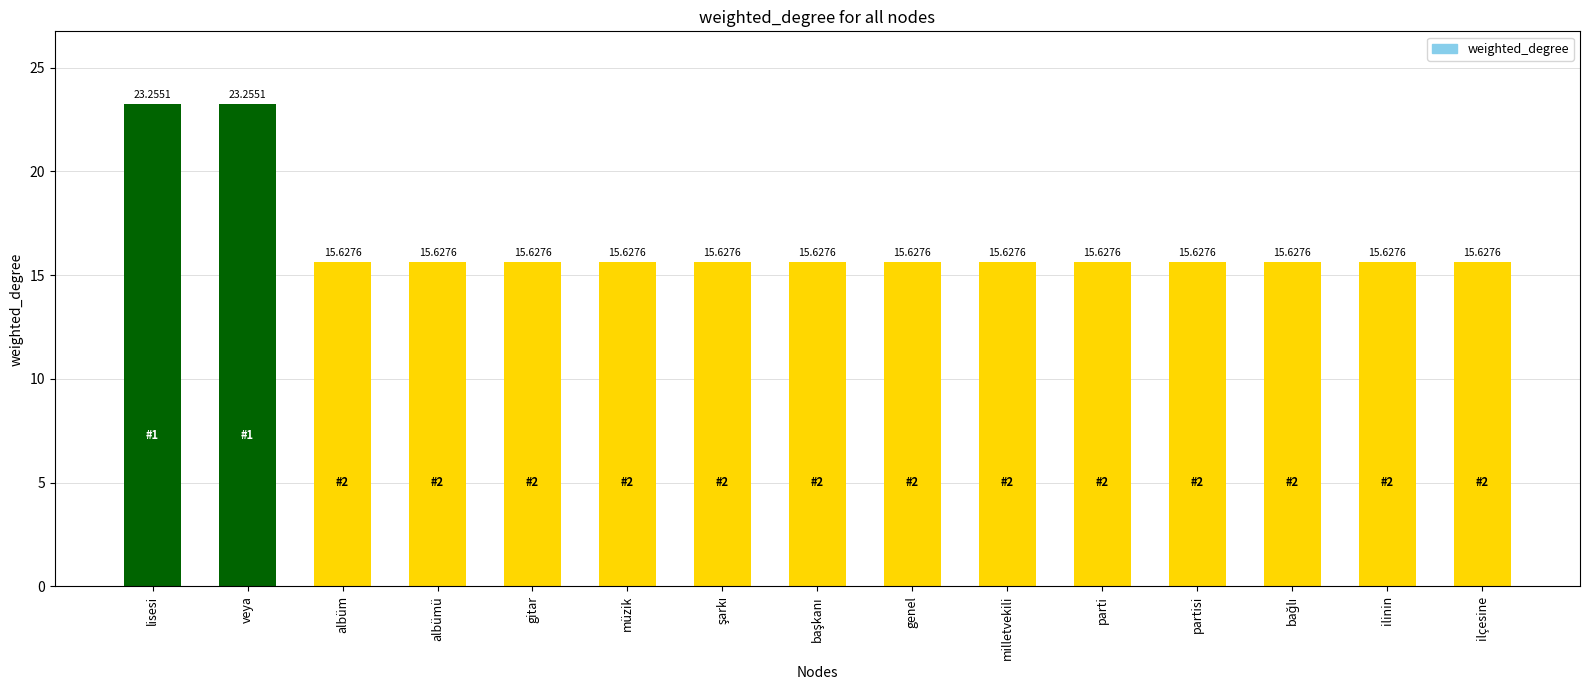

What is the minimum value shown in the chart?

15.6